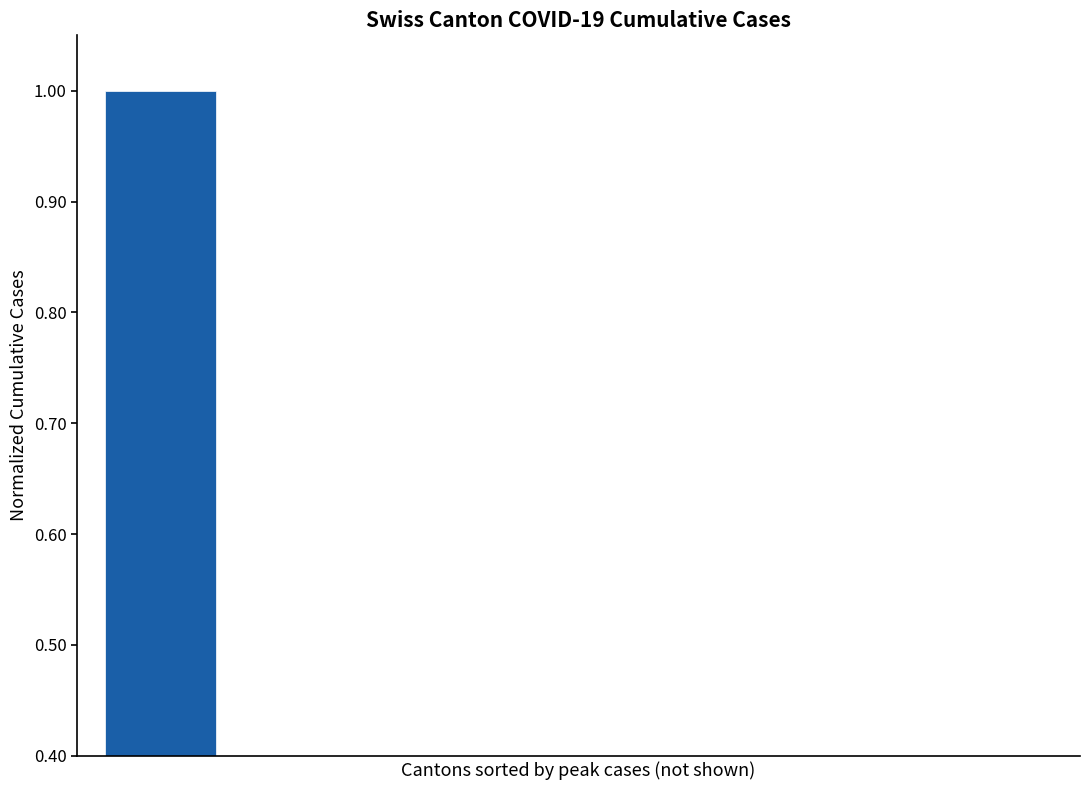

The chart shows a value of 1.4 at 0. True or false?

False